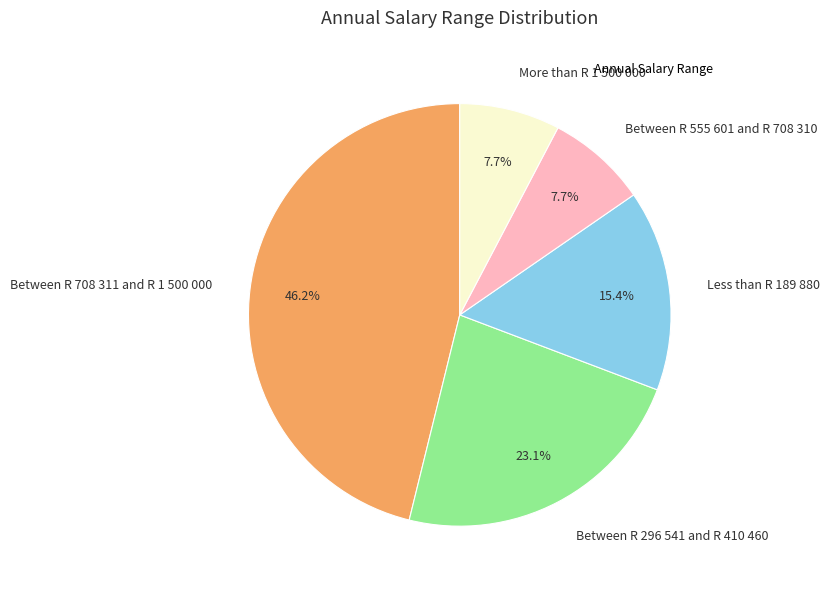

Between Less than R 189 880 and Between R 708 311 and R 1 500 000, which is larger?

Between R 708 311 and R 1 500 000